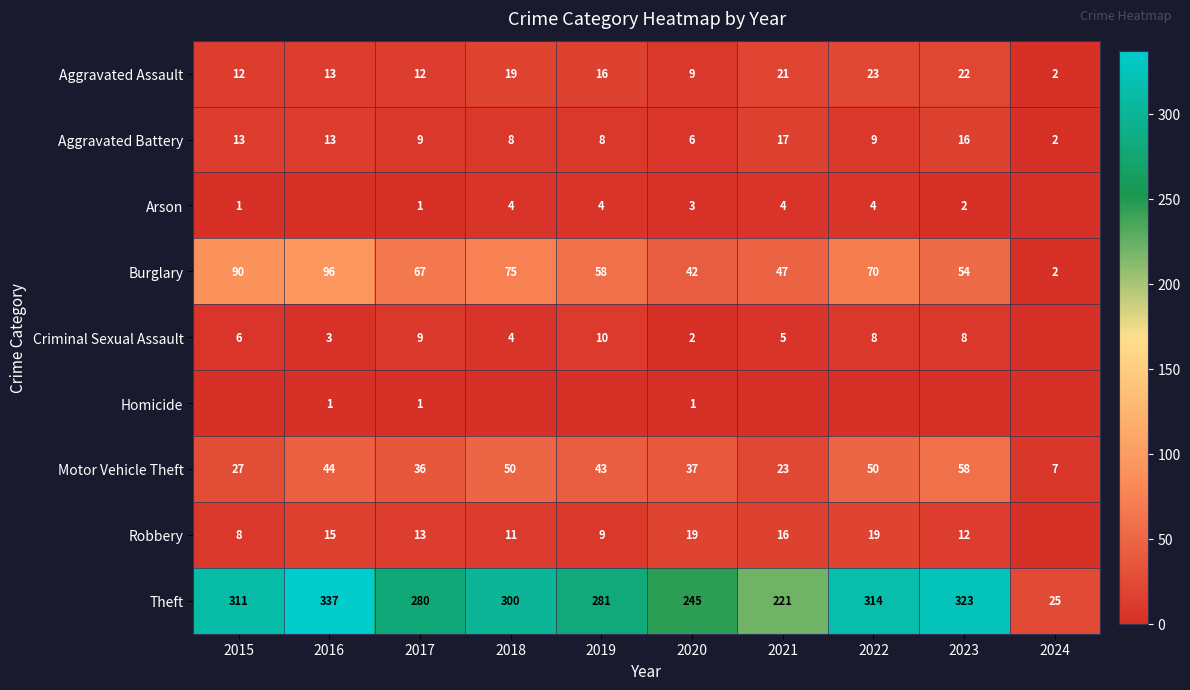

What is the sum of all Aggravated Assault values?

149